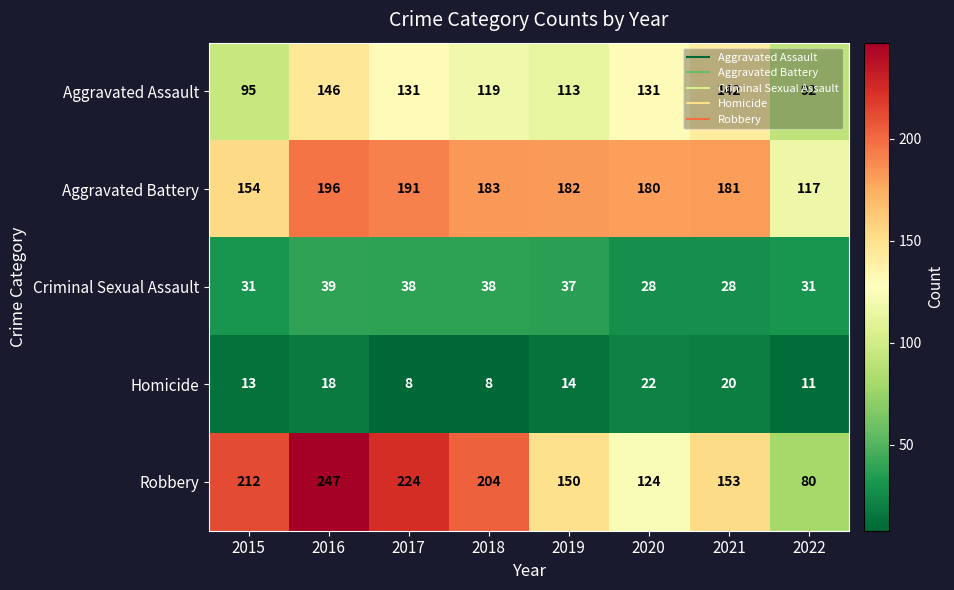

Rank the series by their maximum value, from lowest to highest.

Homicide, Criminal Sexual Assault, Aggravated Assault, Aggravated Battery, Robbery